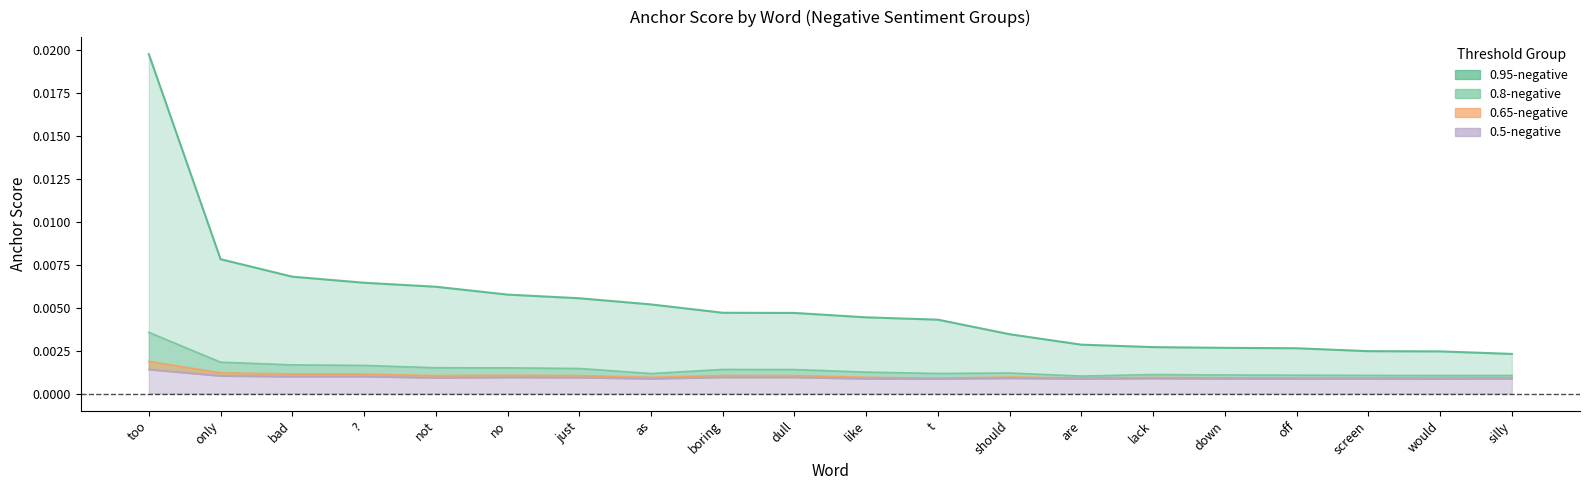

What is the label of the 4th point from the left?

?